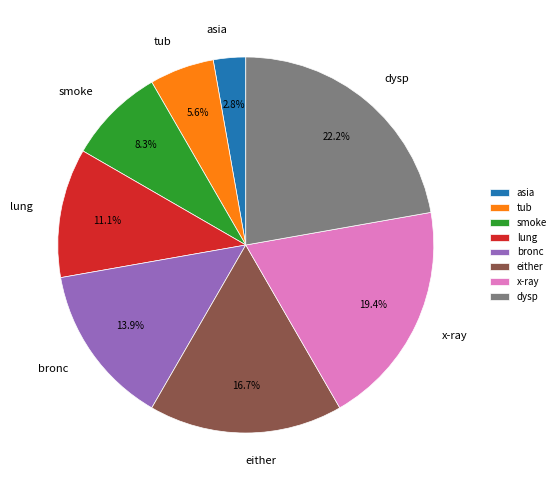

Is there any slice that represents more than half of the pie?

No